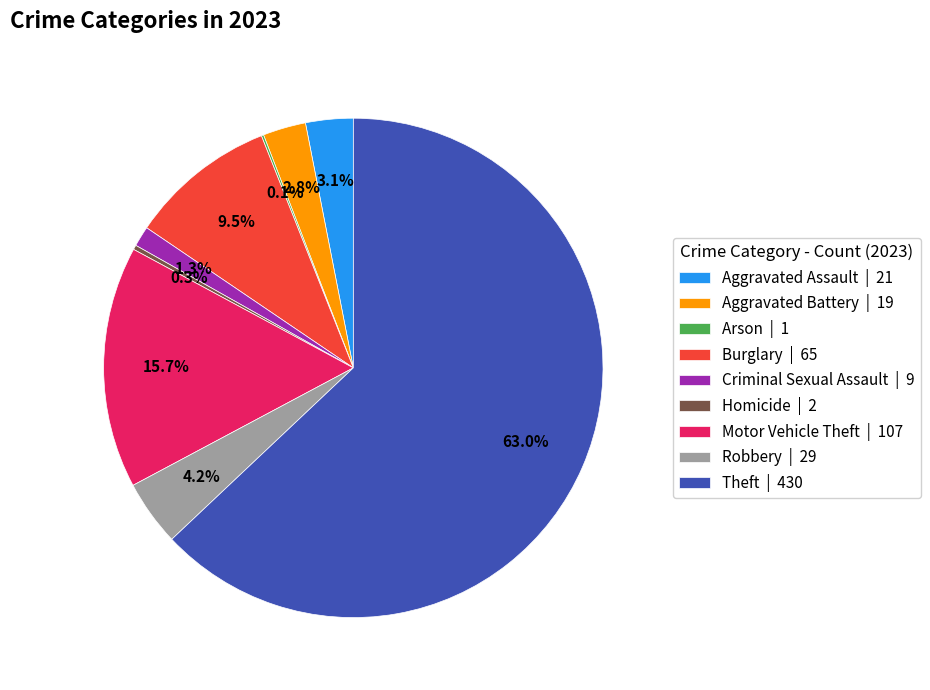

Does any single category account for the majority?

Yes